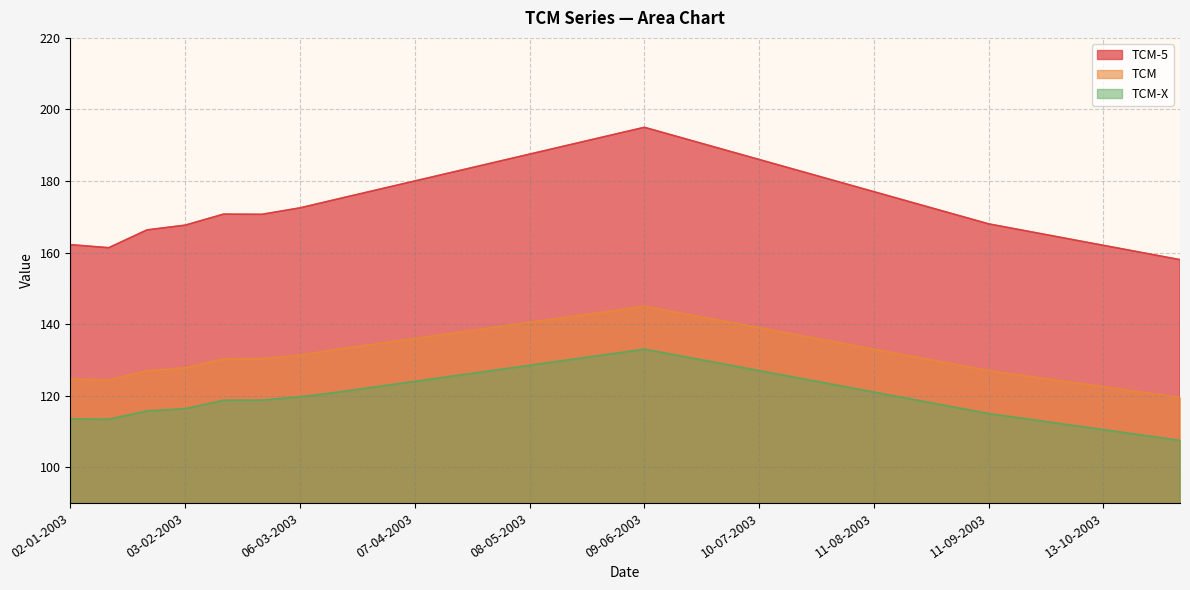

What is the average value of the TCM-X series?

120.6